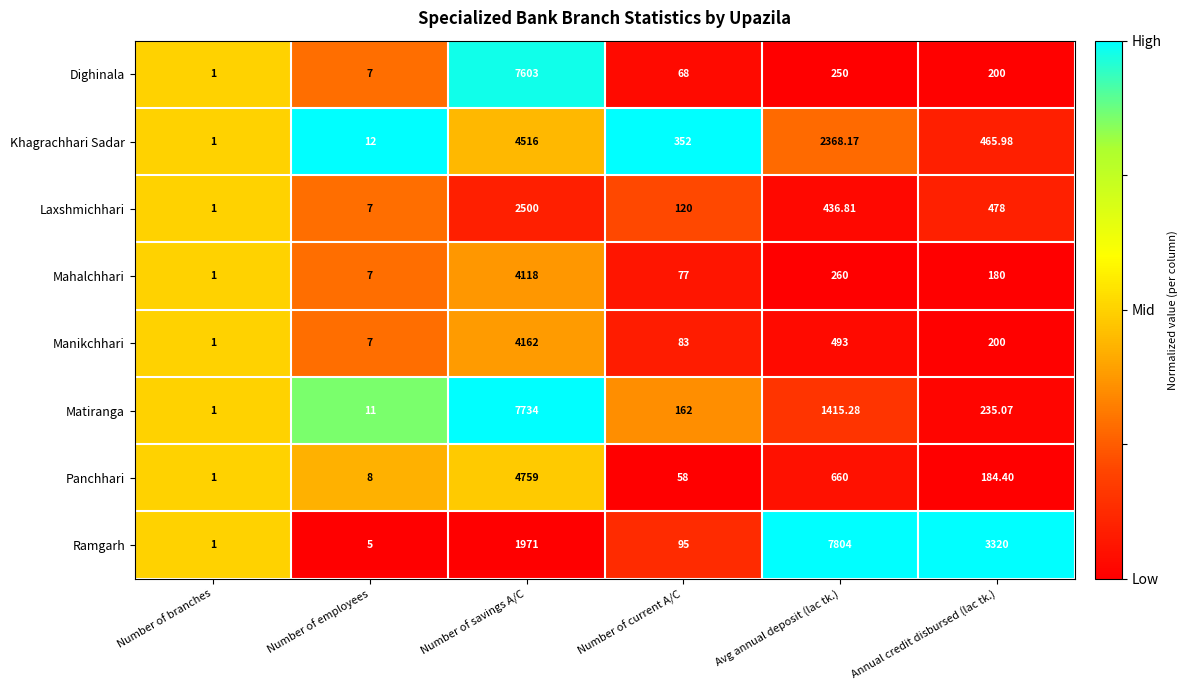

Rank the series by their maximum value, from lowest to highest.

Laxshmichhari, Mahalchhari, Manikchhari, Khagrachhari Sadar, Panchhari, Dighinala, Matiranga, Ramgarh